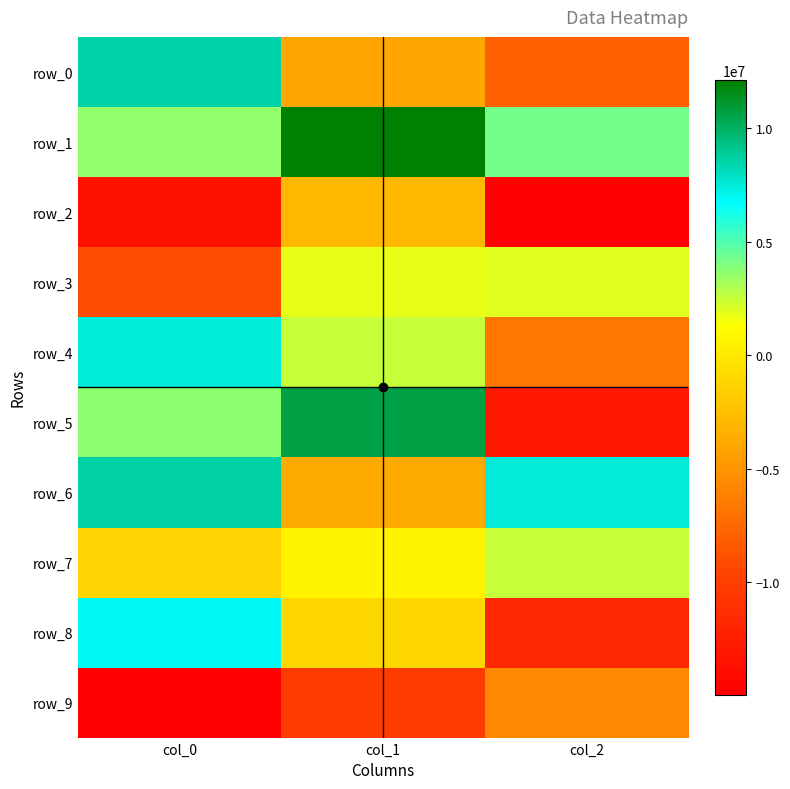

What is the sum of all row_0 values?

-3406215.7